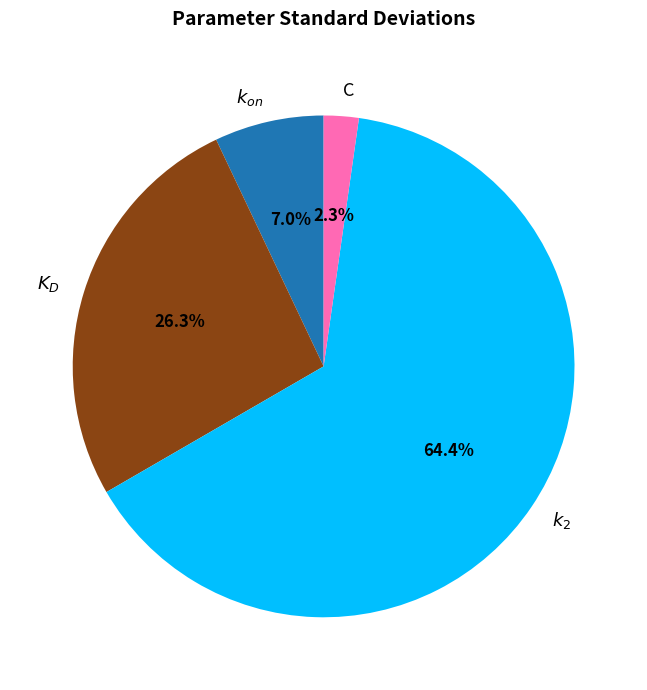

To the nearest percent, what is the difference between the $k_2$ and C slice percentages?

62%